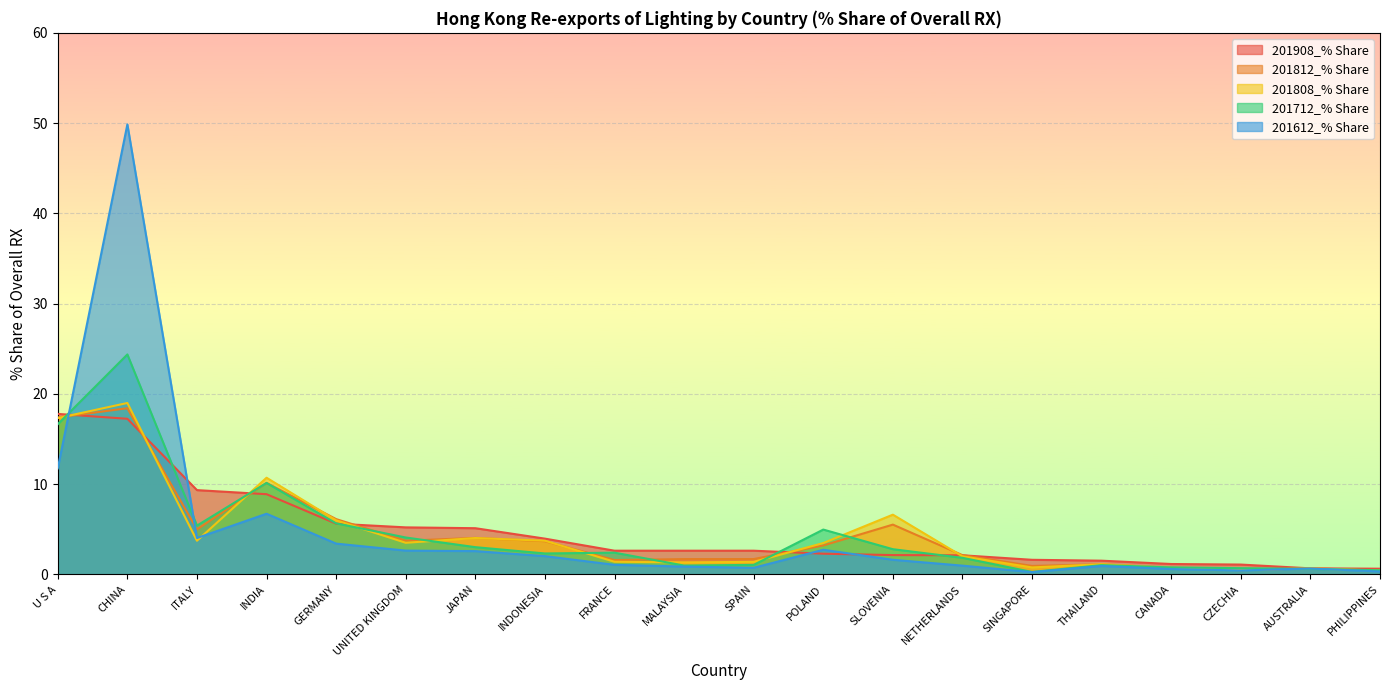

What is the label of the 1st point from the right?

PHILIPPINES